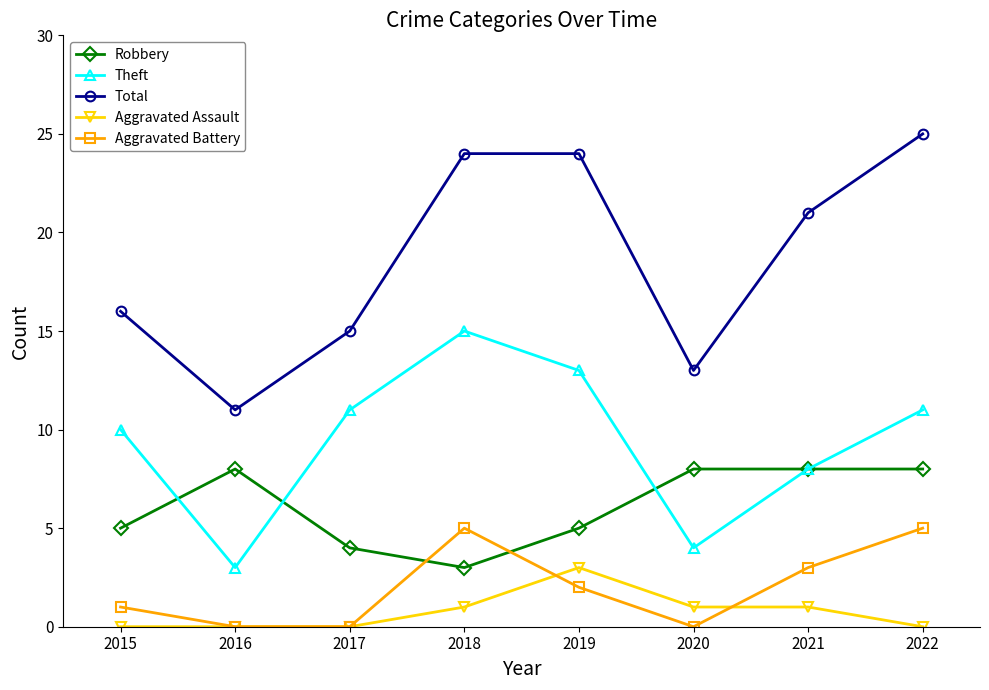

What is the total value across all series at 2018?

48